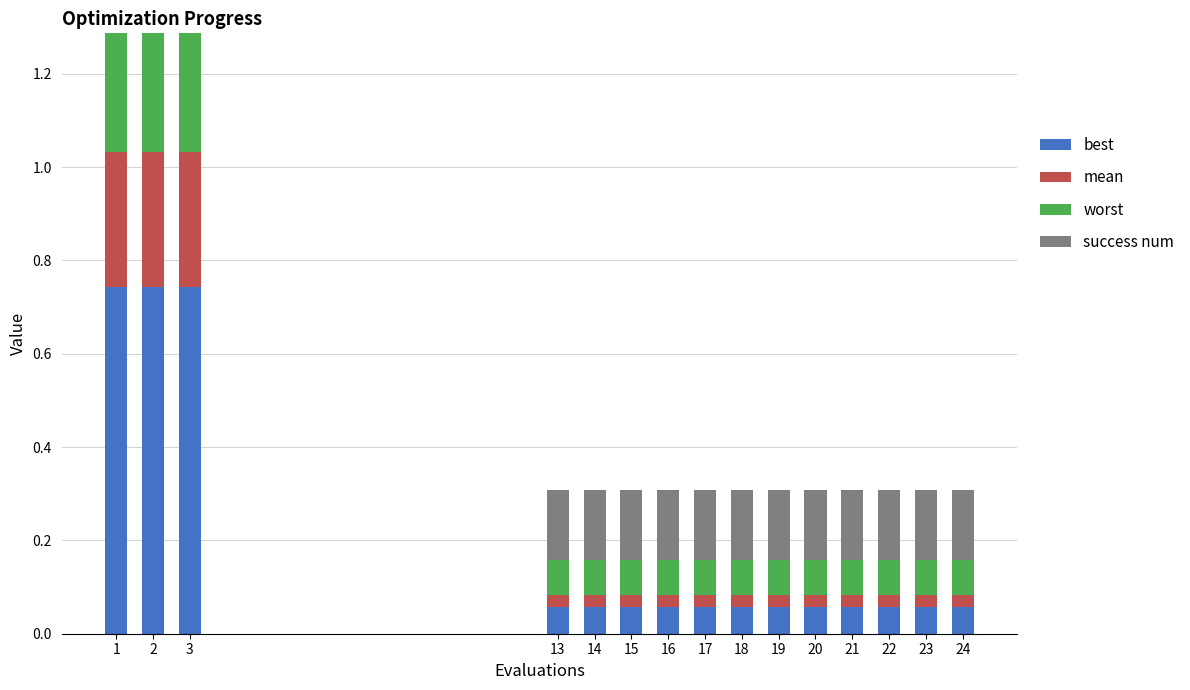

The value of mean at 1 is 0.5. True or false?

False